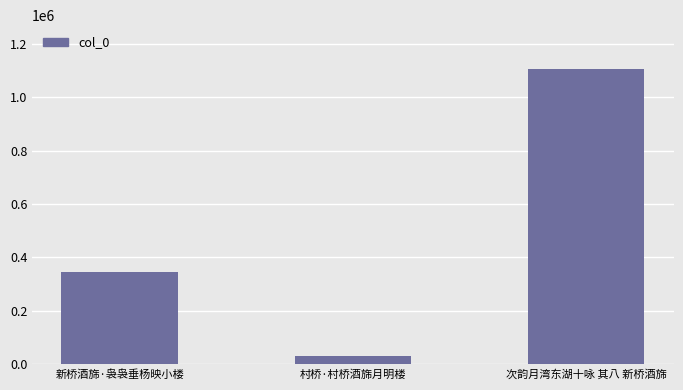

The value at 新桥酒旆·袅袅垂杨映小楼 is 347295. True or false?

True